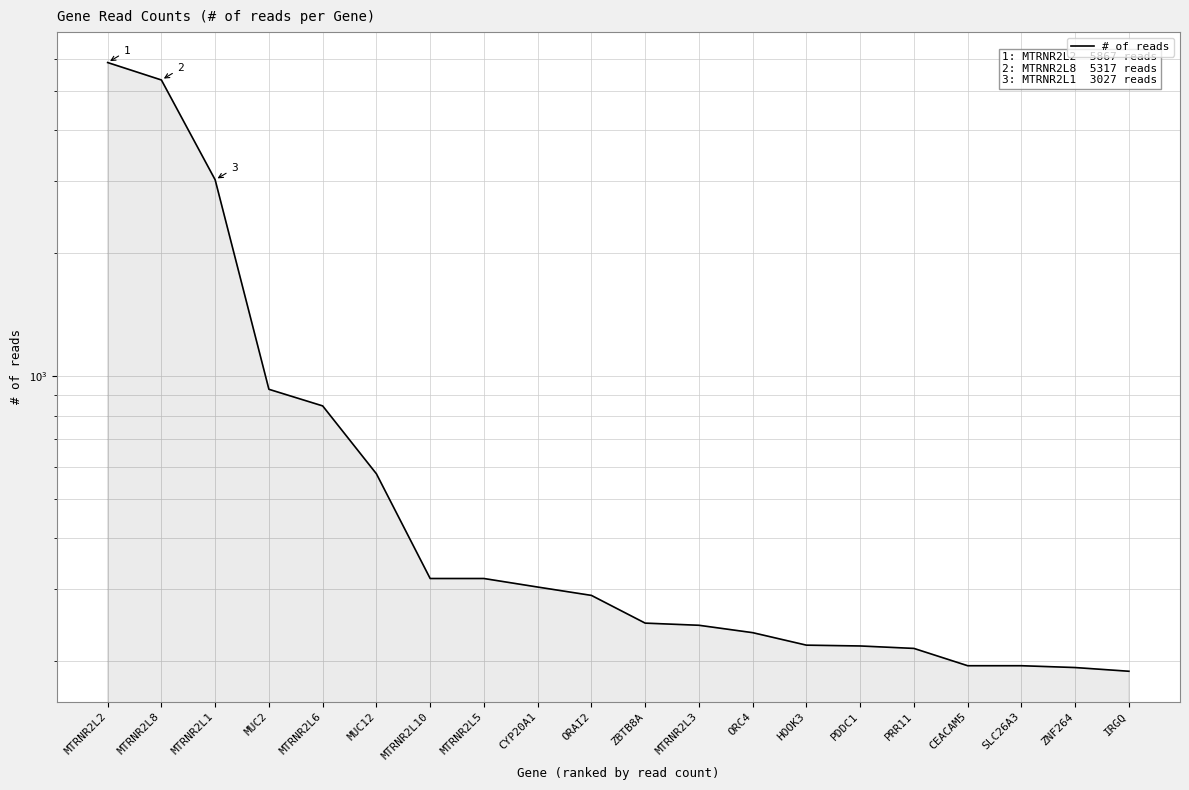

At which label does the data first exceed 290?

MTRNR2L2